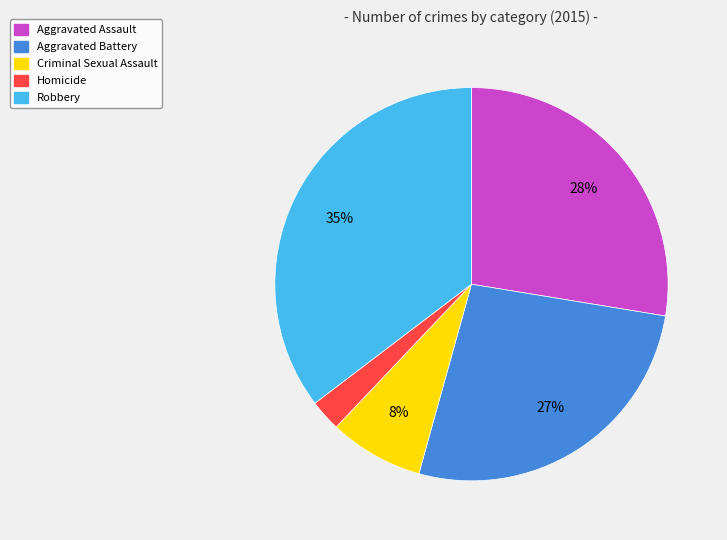

Is it true that Robbery is 29% of the pie?

False